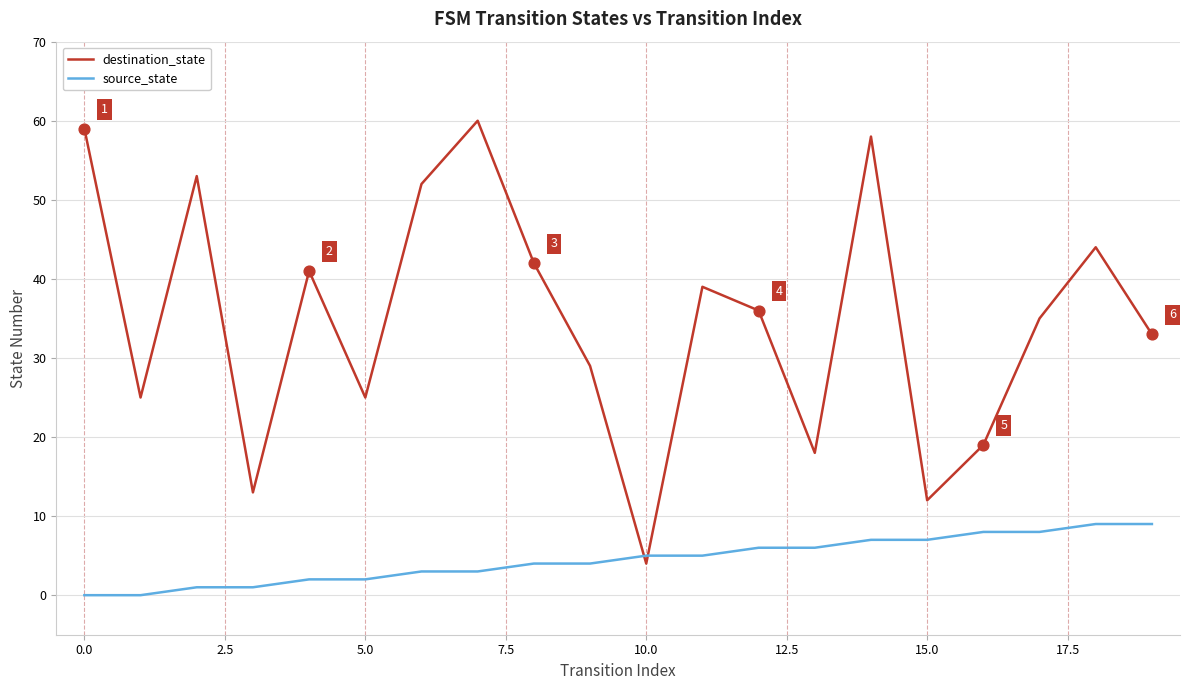

Which series has the largest total across all categories?

destination_state